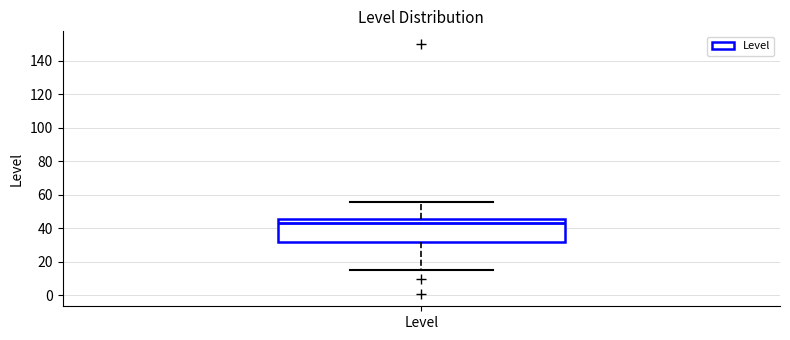

Where does the median line of the box for Level sit on the y-axis? The values are not printed on the chart, so give them approximately, as read against the axis.

44